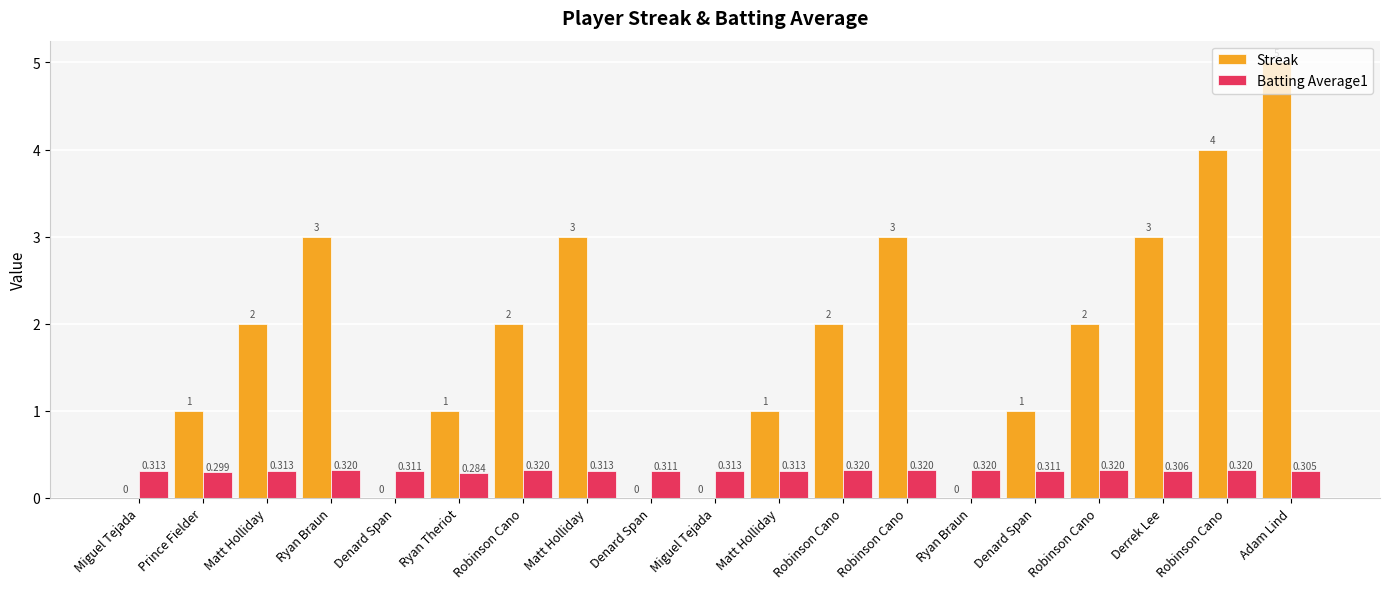

What is the label of the 12th bar from the left?

Robinson Cano